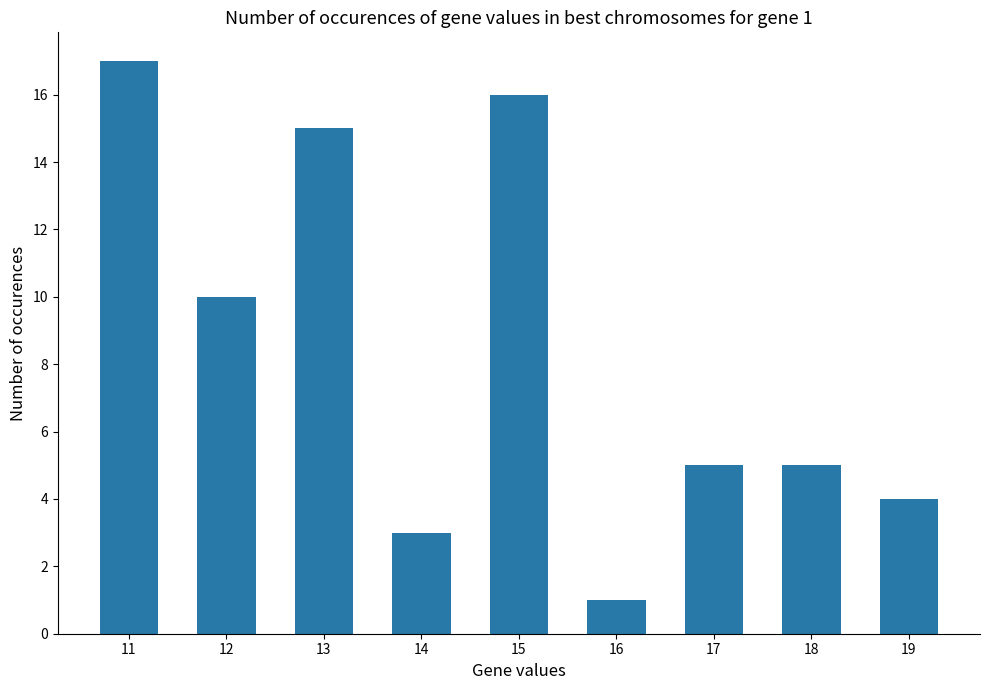

At which label does the data first exceed 5?

11